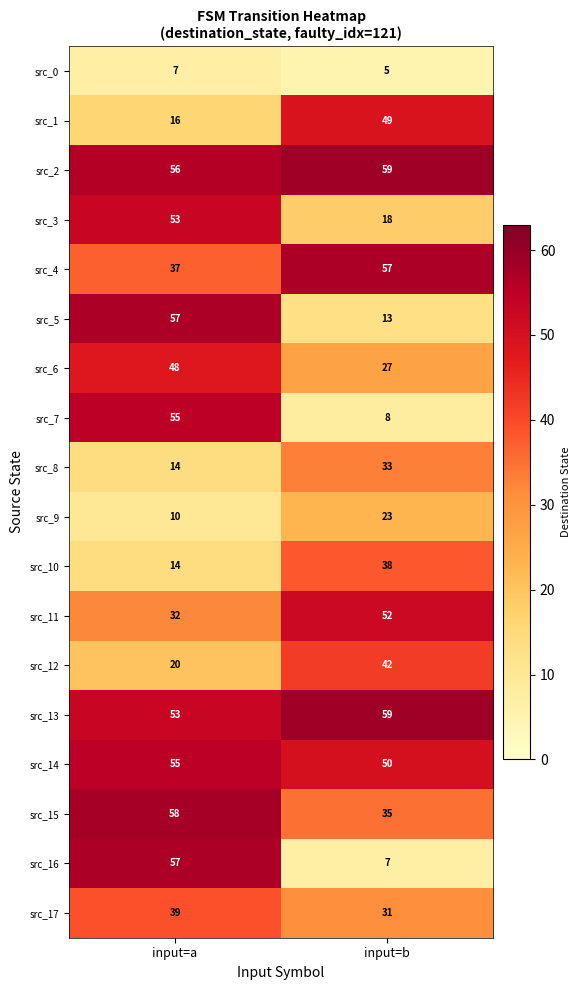

Which series has the widest spread of values?

src_16